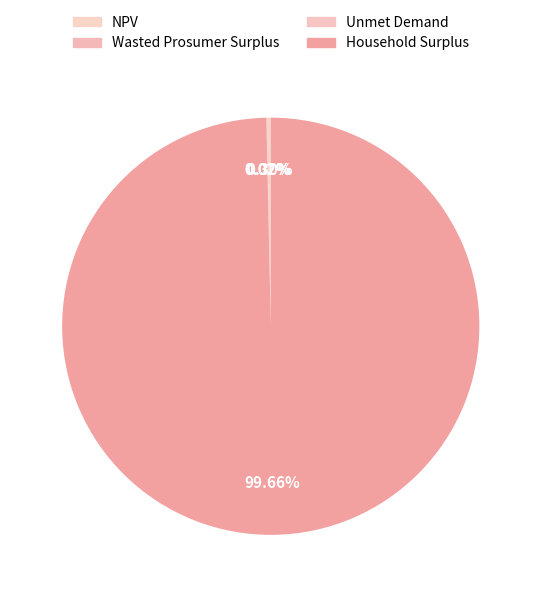

Which category has the biggest portion of the pie?

Household Surplus